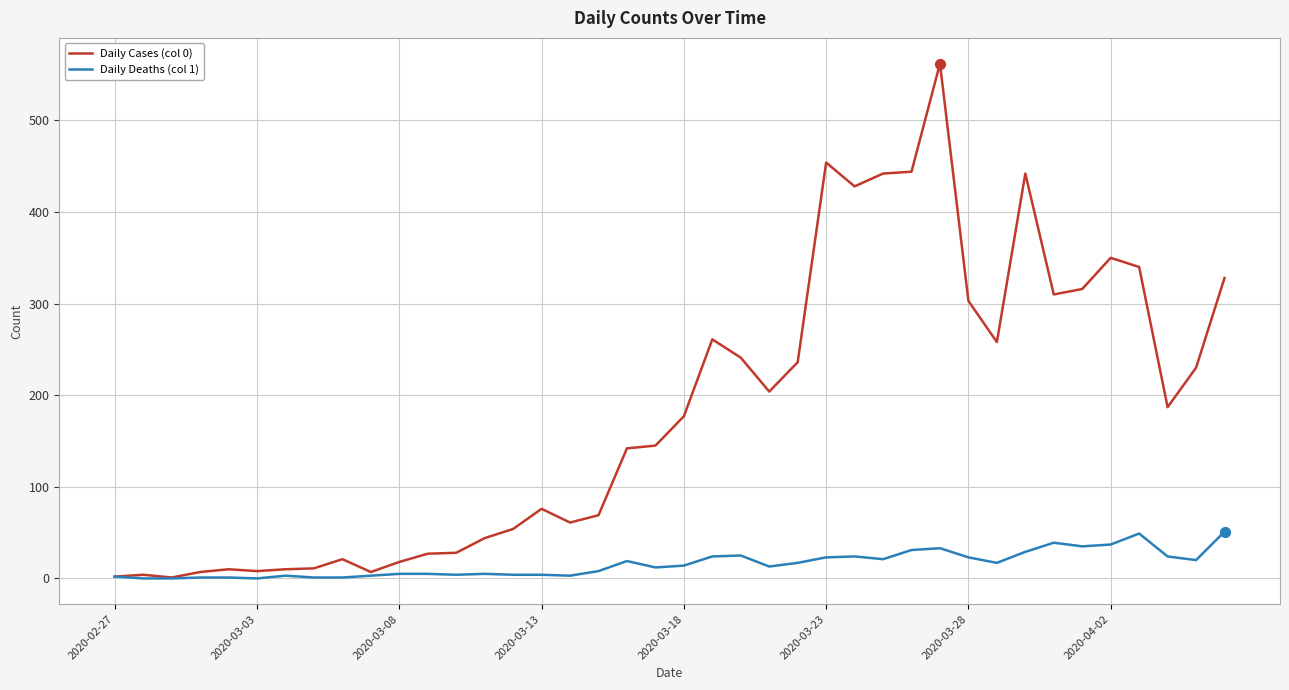

What are all the series names shown in the legend?

Daily Cases (col 0), Daily Deaths (col 1)